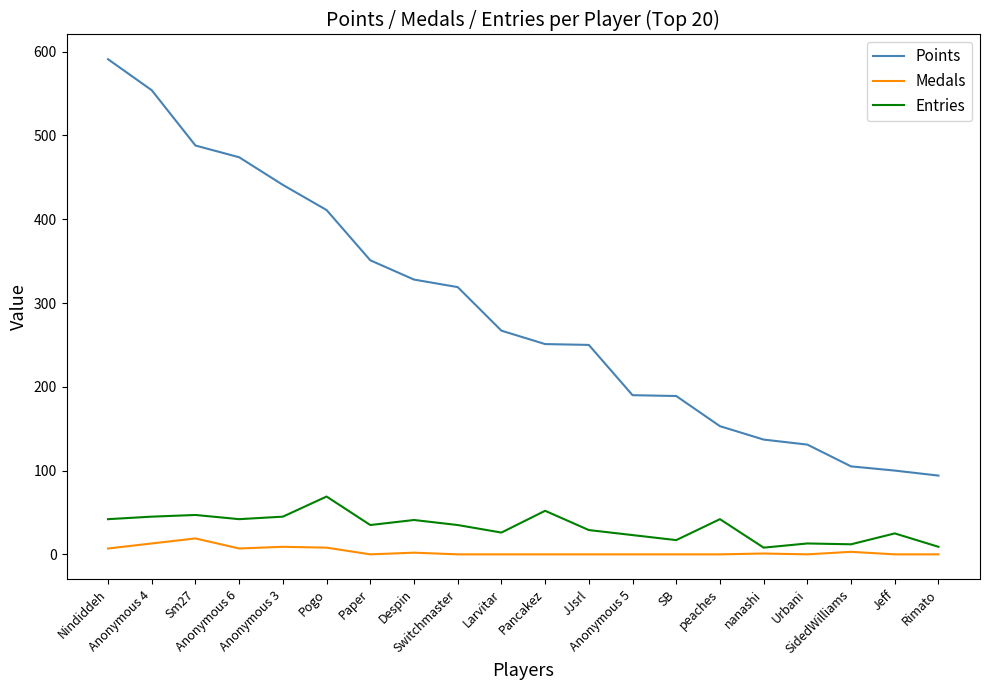

Which series has the largest total across all categories?

Points